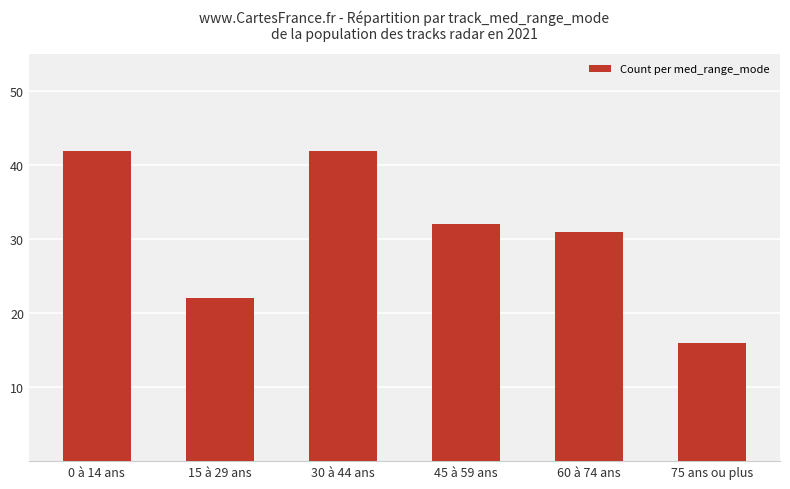

What is the label of the 2nd bar from the left?

15 à 29 ans